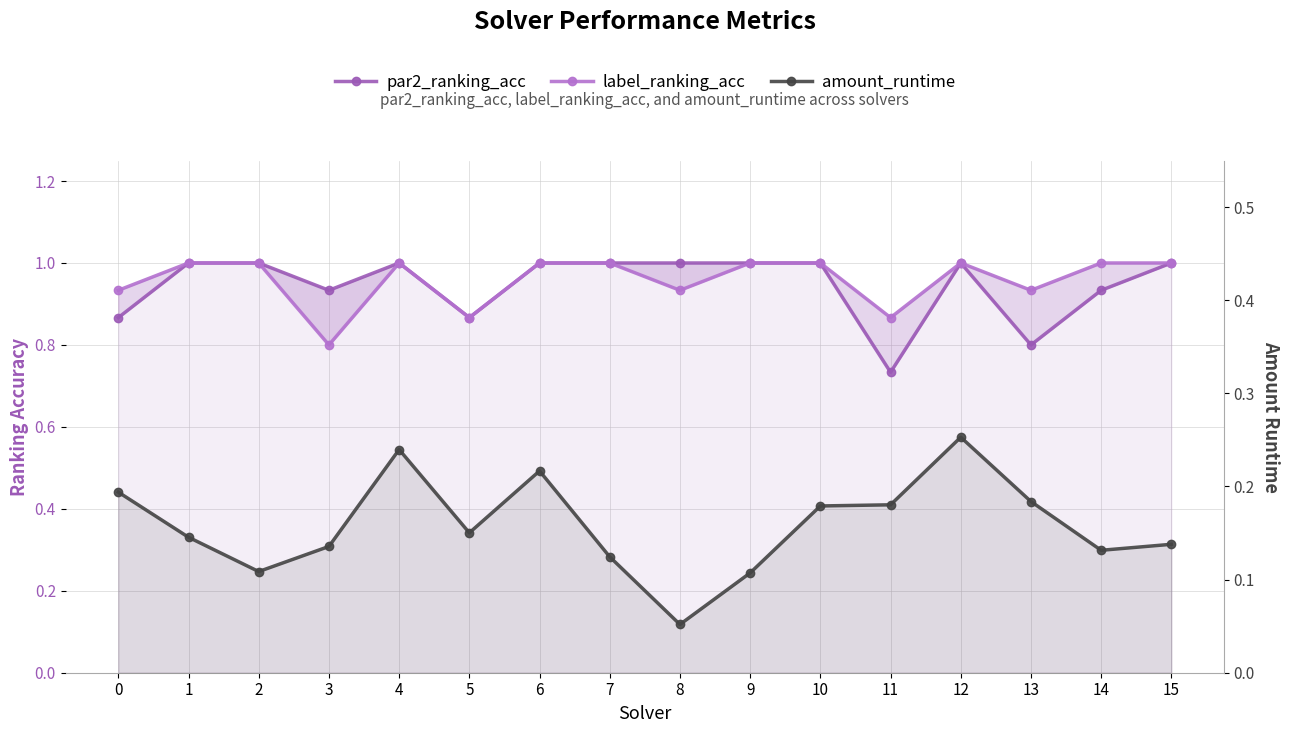

Between 1 and 7, which series saw the biggest shift?

amount_runtime